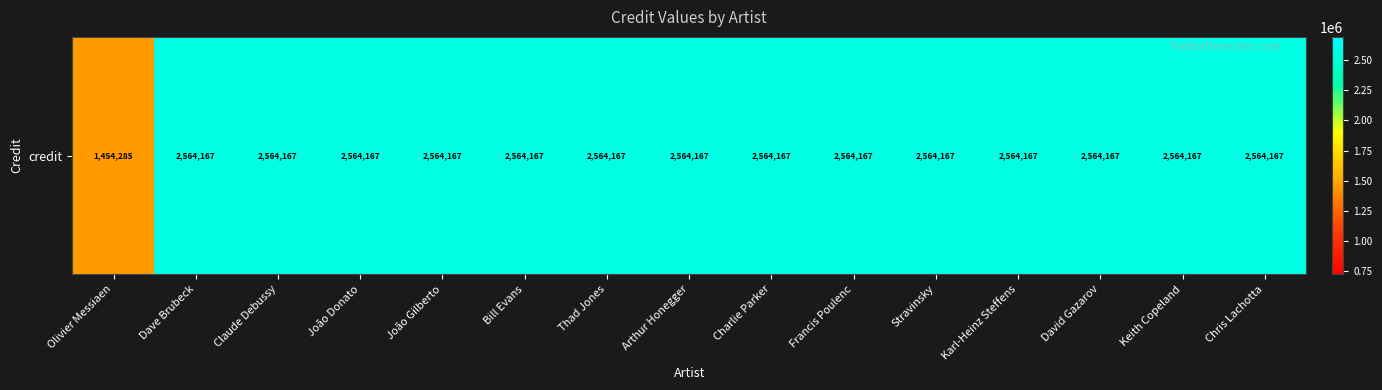

How many data points are less than 2564167?

1